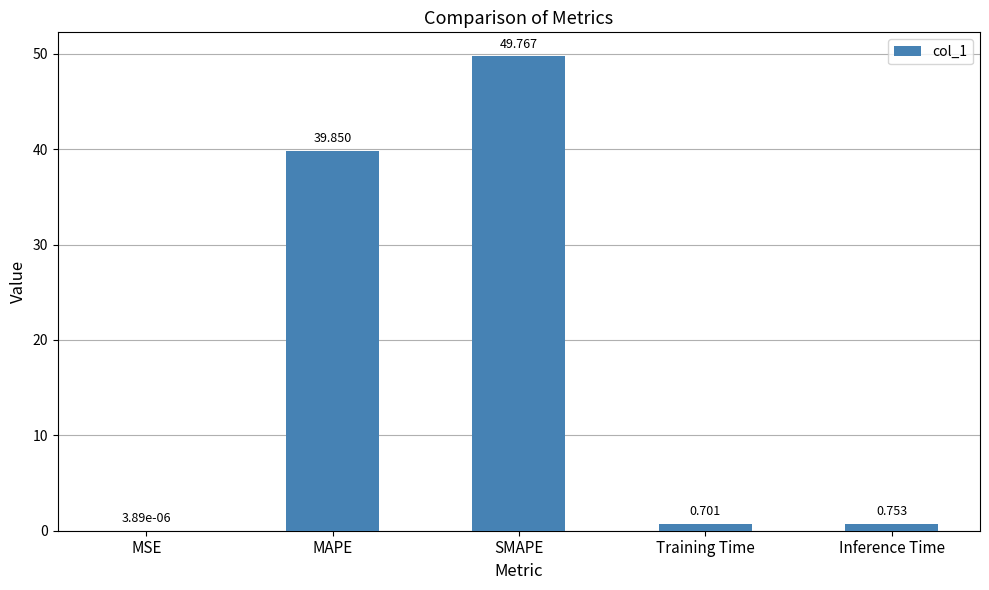

At which label is the value closest to 24?

MAPE